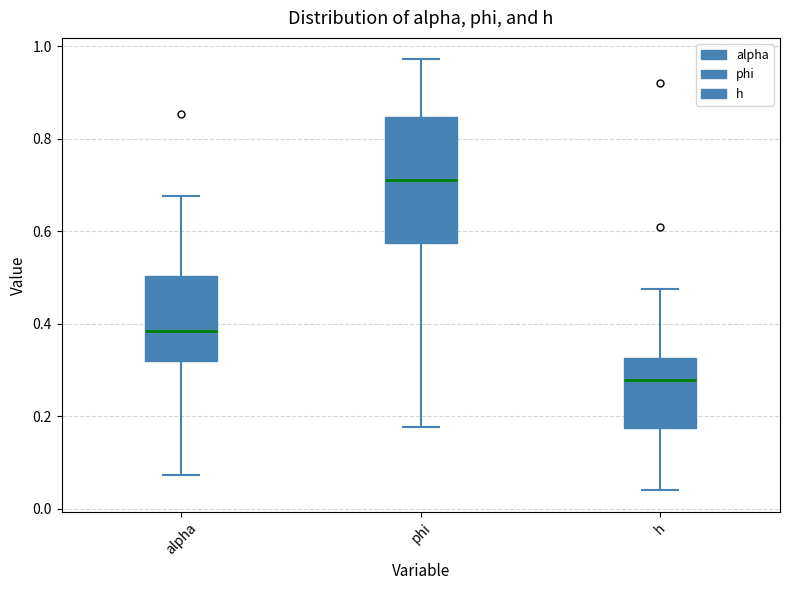

Reading left to right, read every box against the y-axis: the position of its median line, the range the box covers, and the ends of its whiskers. The values are not printed on the chart, so give them approximately, as read against the axis.

alpha: median 0.38, box 0.32 to 0.50, whiskers 0.08 to 0.68
phi: median 0.72, box 0.58 to 0.84, whiskers 0.18 to 0.98
h: median 0.28, box 0.18 to 0.32, whiskers 0.04 to 0.48